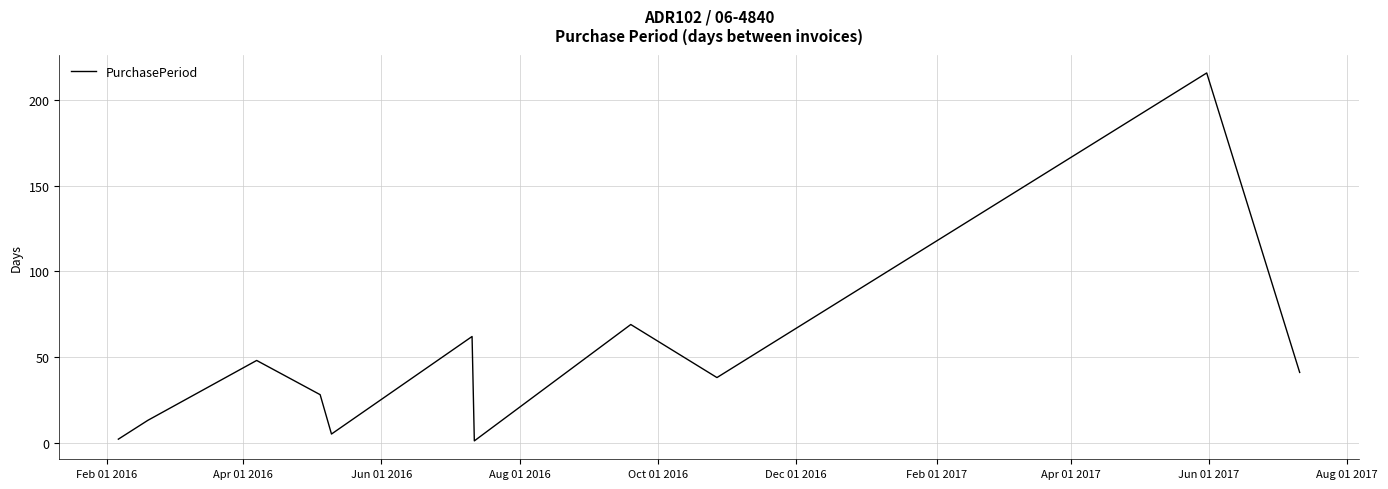

What is the greatest value displayed?

216